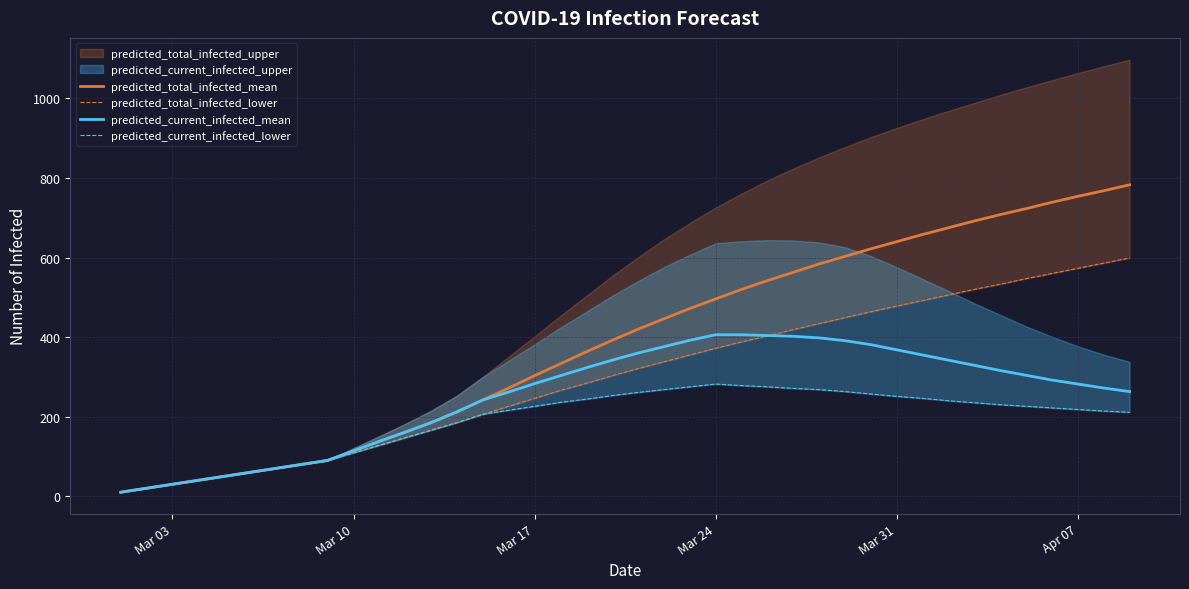

What is the highest value of the predicted_current_infected_mean series?

406